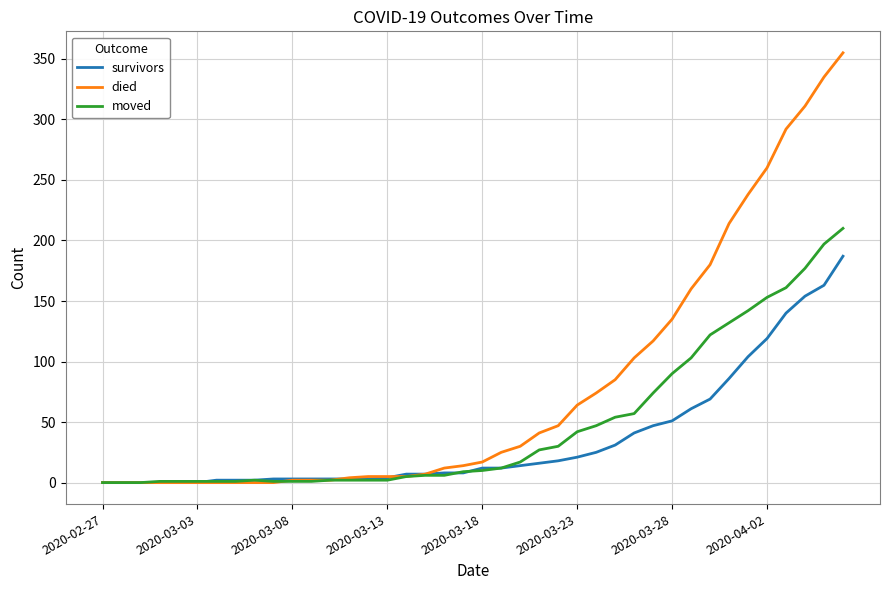

What is the greatest value displayed?

355